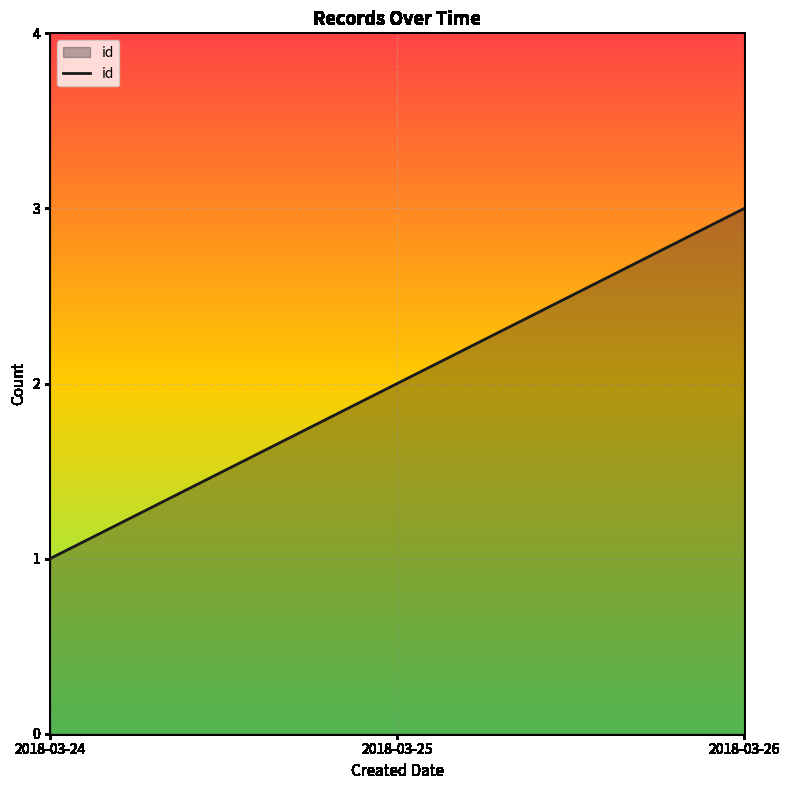

The chart shows a value of 1 at 2018-03-24. True or false?

True